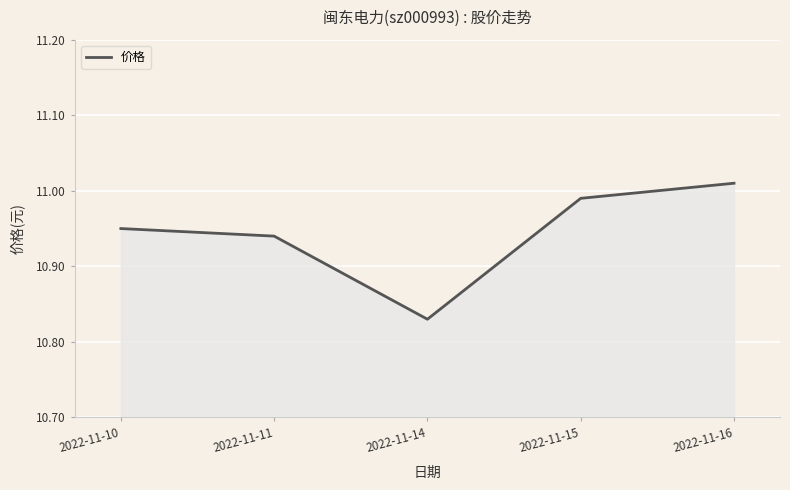

How many lines are shown in the chart?

1